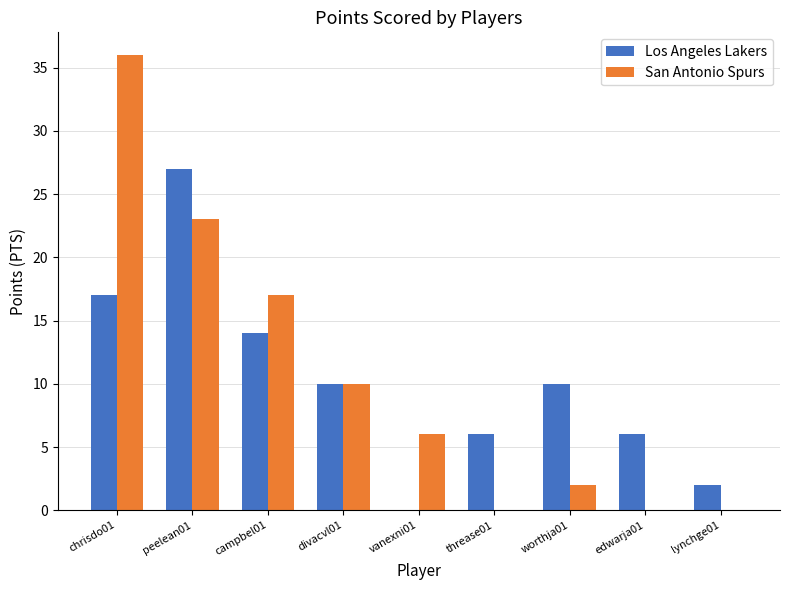

What is the sum of the San Antonio Spurs values at edwarja01 and divacvl01?

10